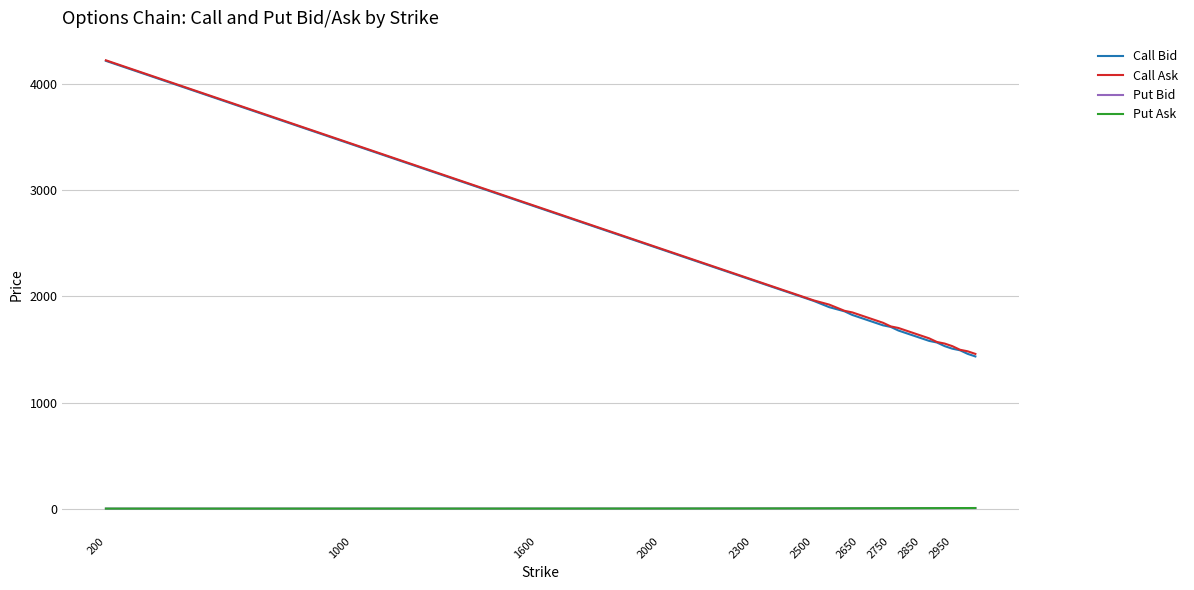

True or false: Call Bid and Put Ask cross at least once.

False